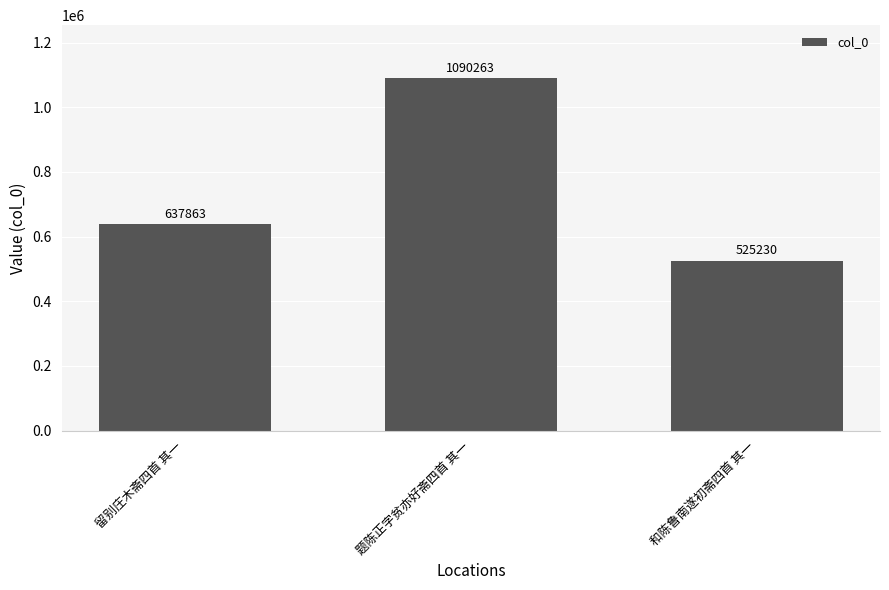

The chart shows a value of 637863 at 留别庄木斋四首 其一. True or false?

True